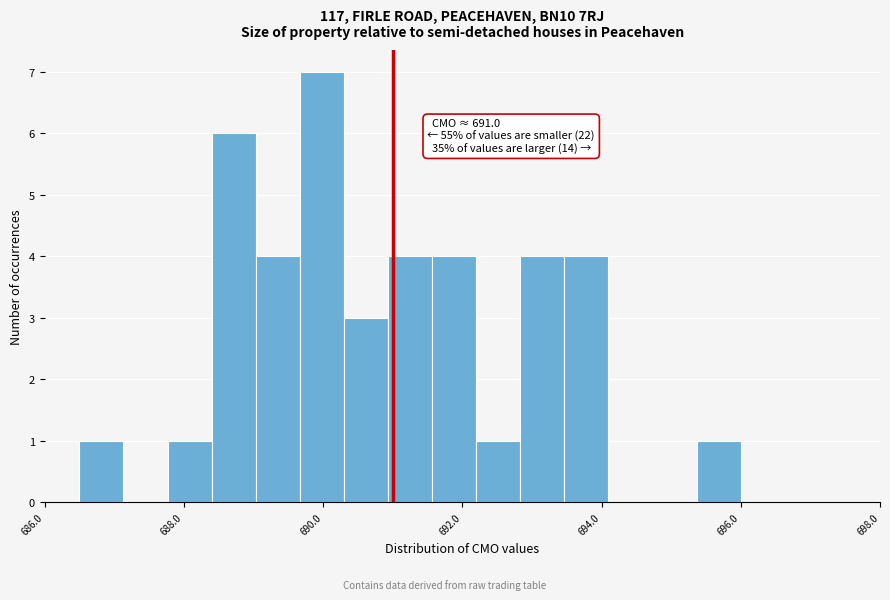

Read against the x-axis, roughly where is the centre of the tallest bar?

690.0